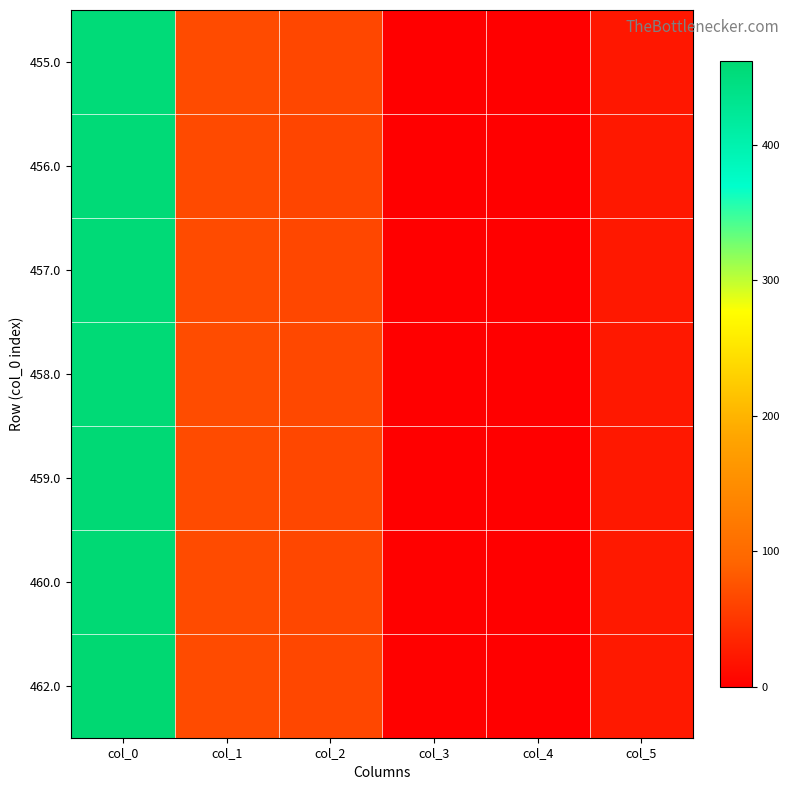

What is the difference between the highest and lowest values at col_0?

7